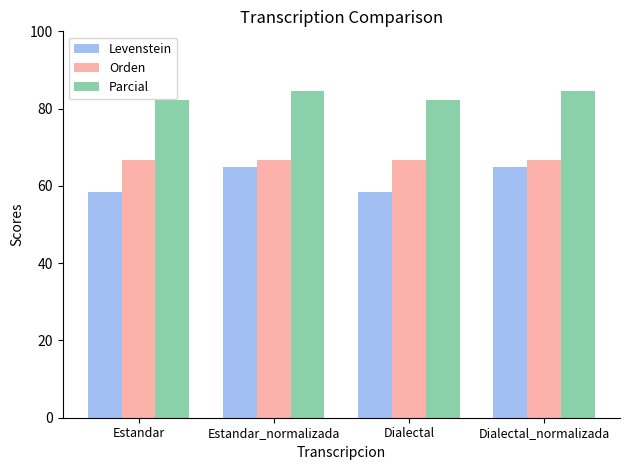

What is the spread (max minus min) of values at Dialectal_normalizada?

19.8